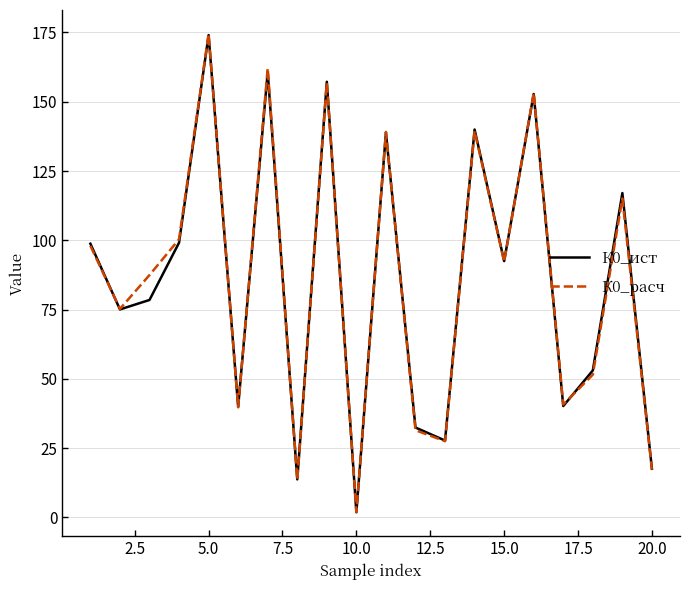

What is the greatest value displayed?

174.5